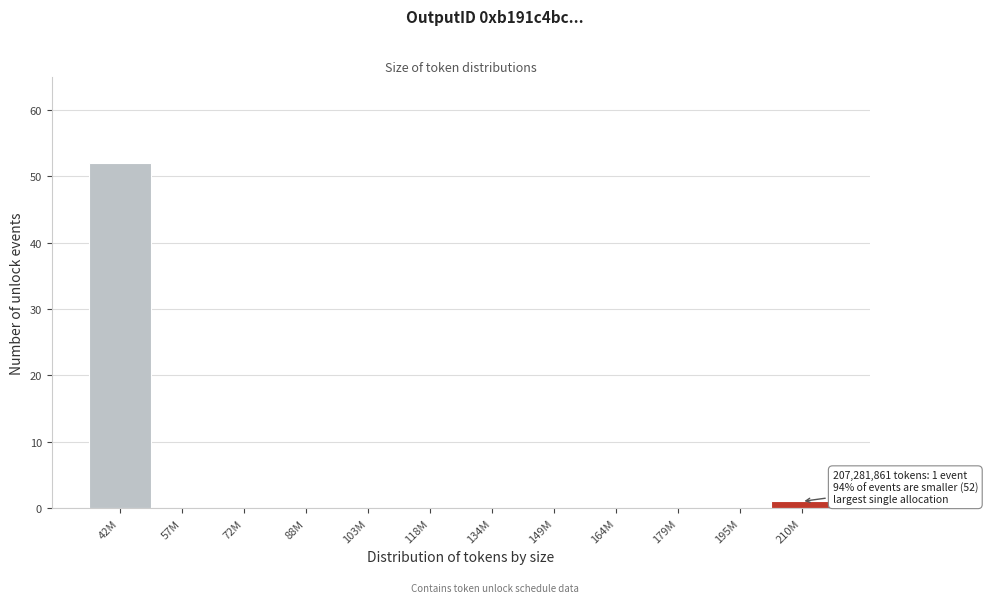

Reading left to right, extract all data points from this chart.

42M=52	57M=0	72M=0	88M=0	103M=0	118M=0	134M=0	149M=0	164M=0	179M=0	195M=0	210M=1